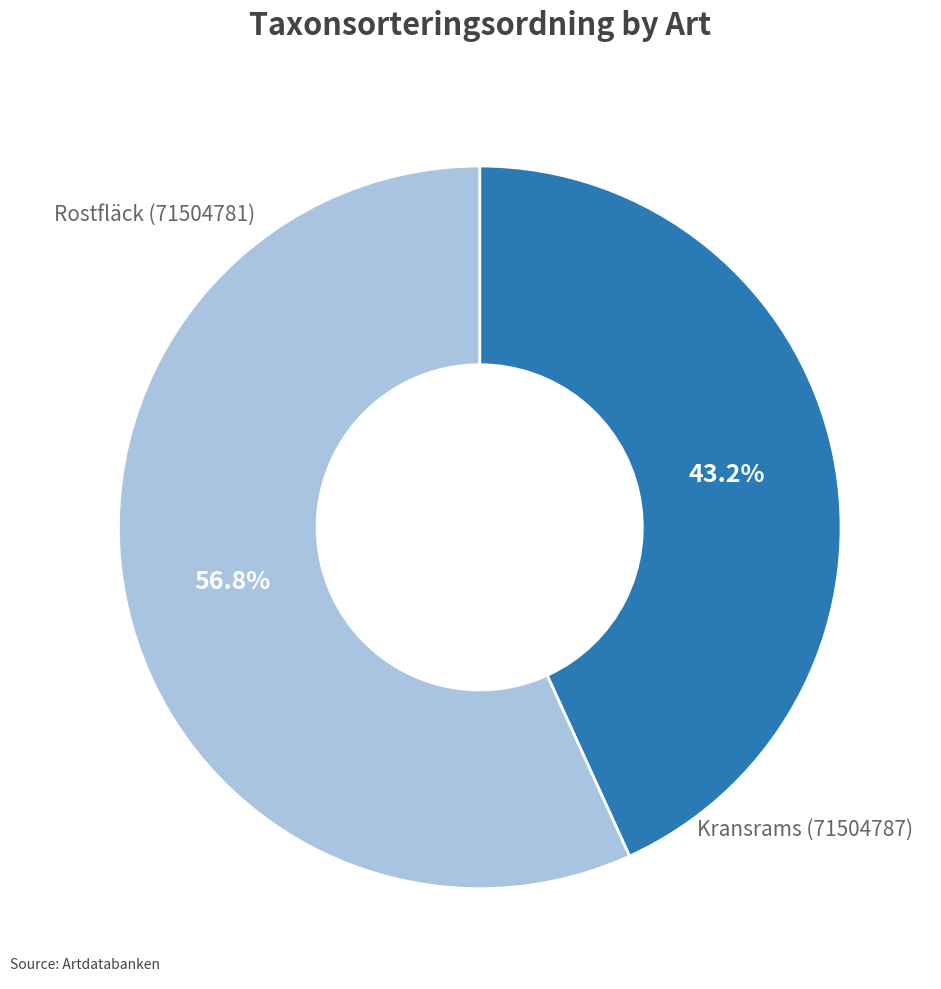

Is there a majority slice in this chart?

Yes